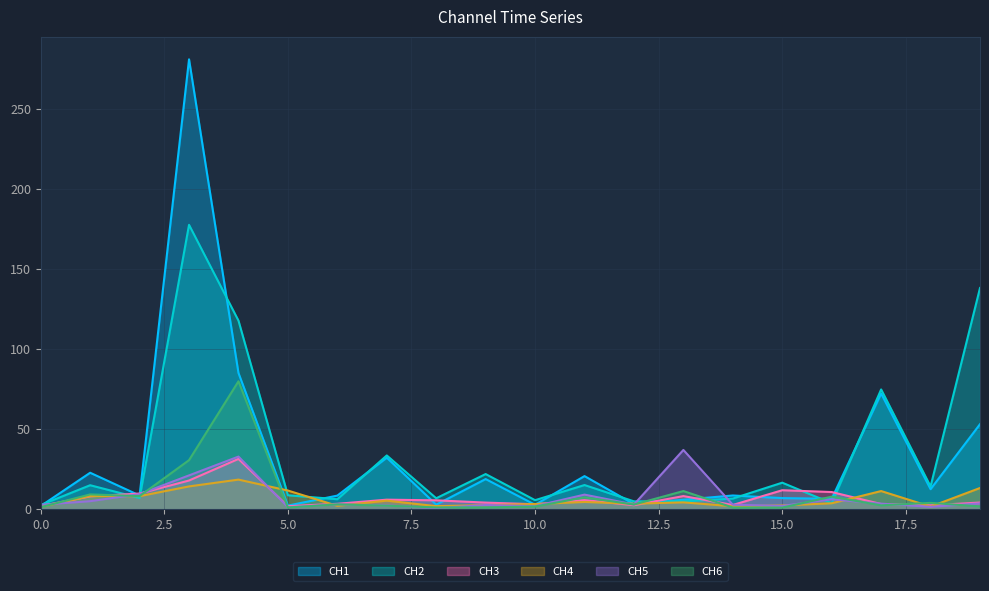

At which category is the sum across all series the highest?

3